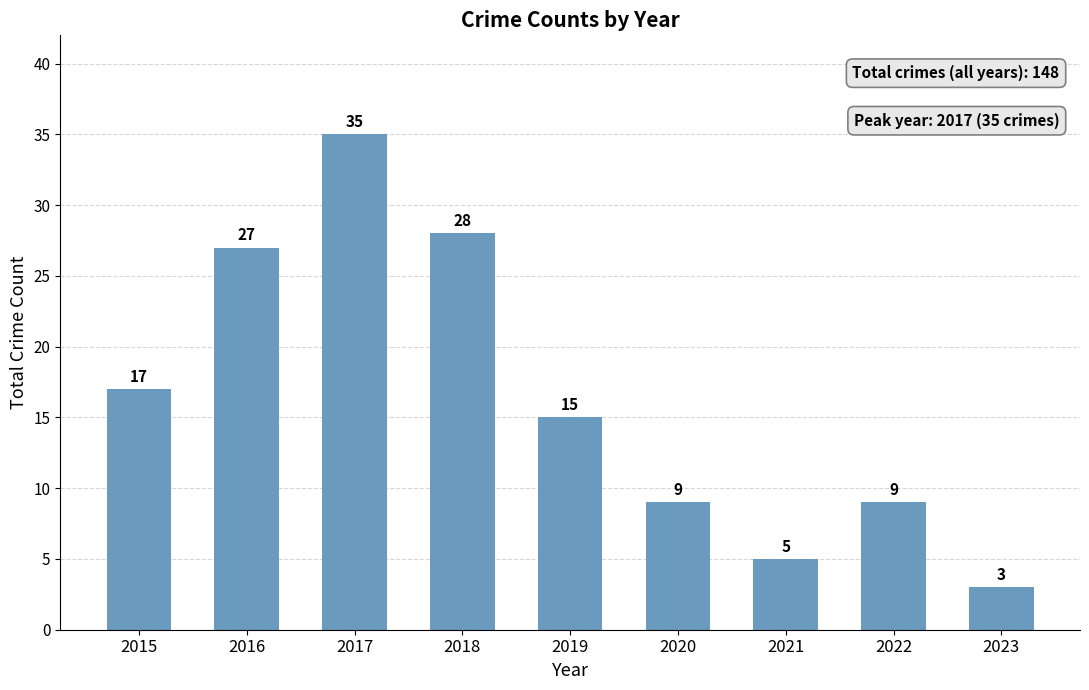

True or false: the data shows 35 at 2017.

True